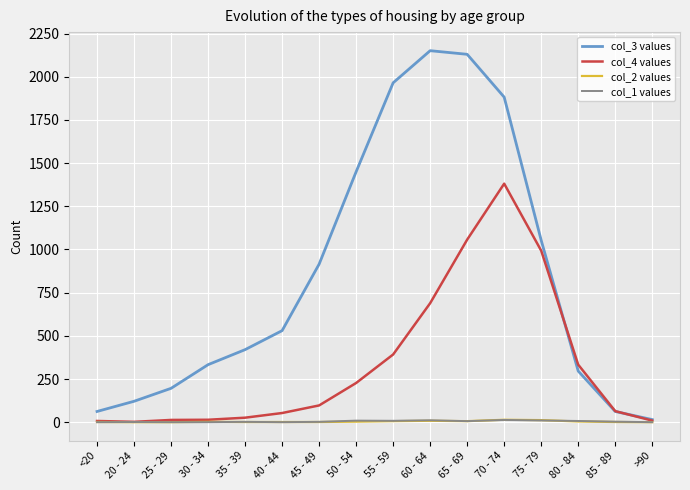

The col_2 values series shows 8 at 60 - 64. True or false?

True